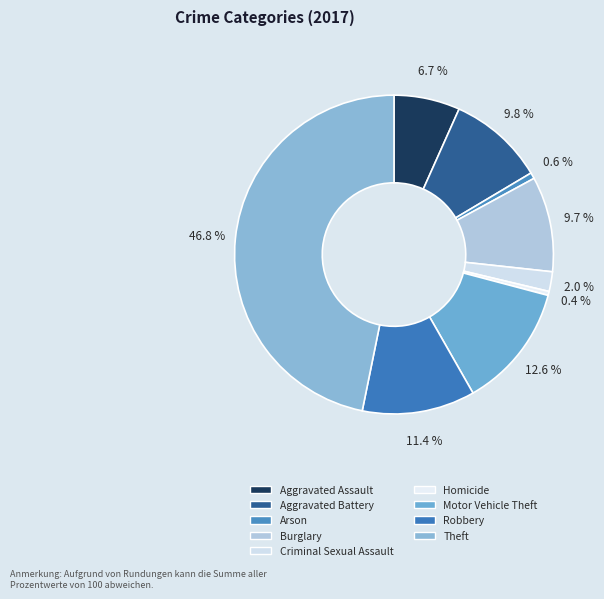

Is Aggravated Battery the majority of the pie?

No